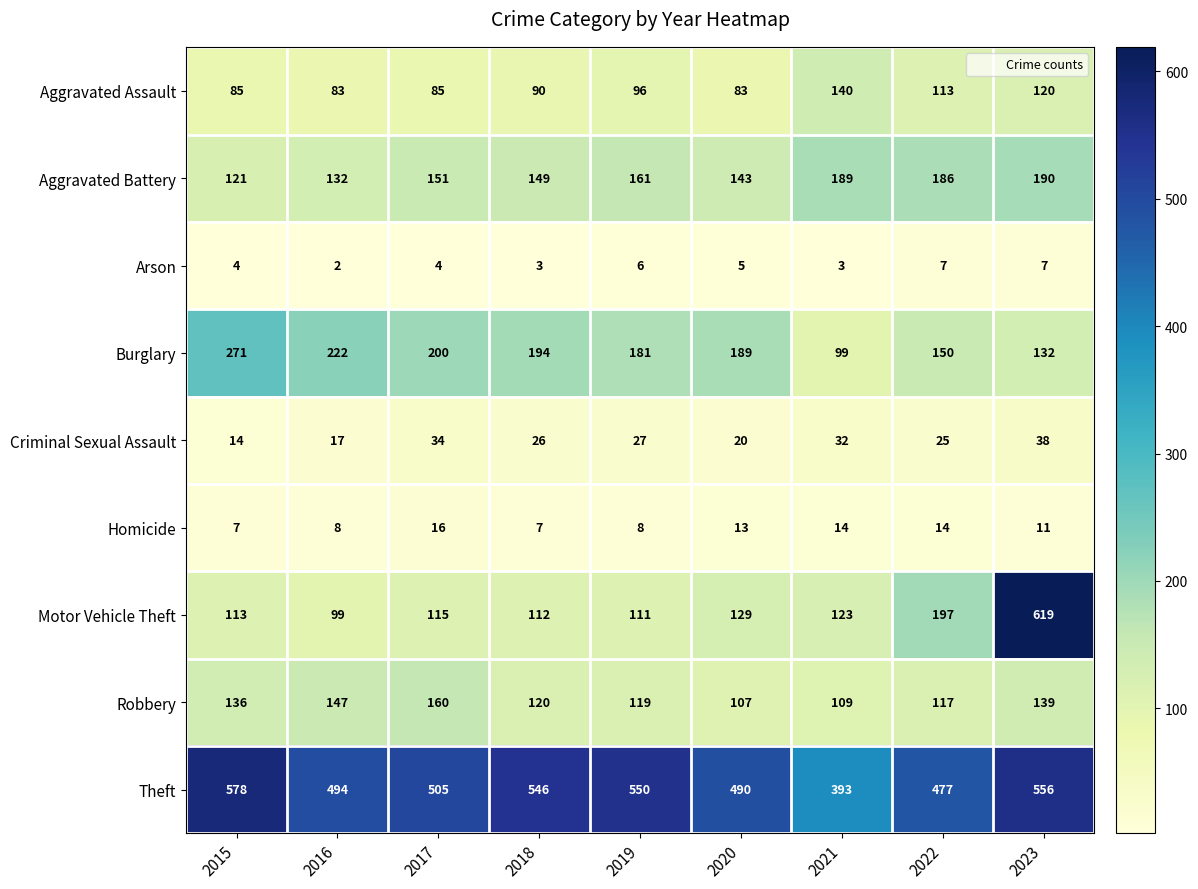

Rank the series at 2022 from lowest to highest value.

Arson, Homicide, Criminal Sexual Assault, Aggravated Assault, Robbery, Burglary, Aggravated Battery, Motor Vehicle Theft, Theft